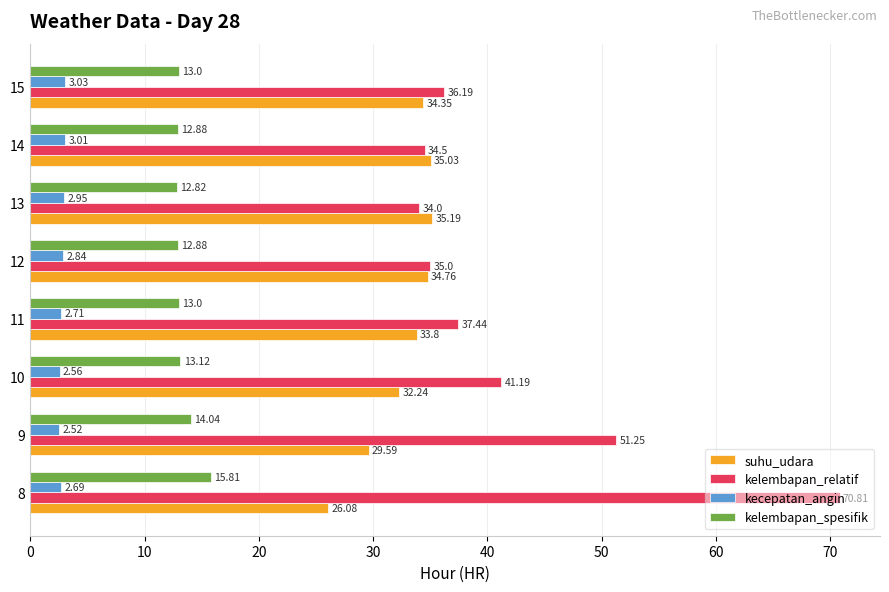

Count the number of categories in the chart.

8